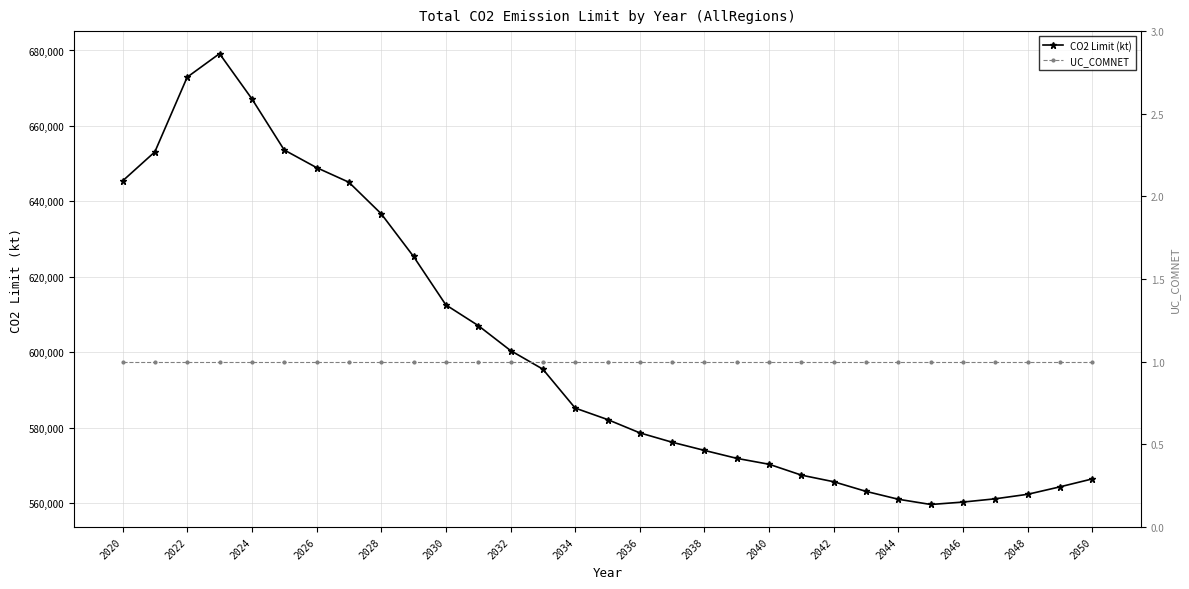

The value of CO2 Limit (kt) at 2024 is 667190.1. True or false?

True